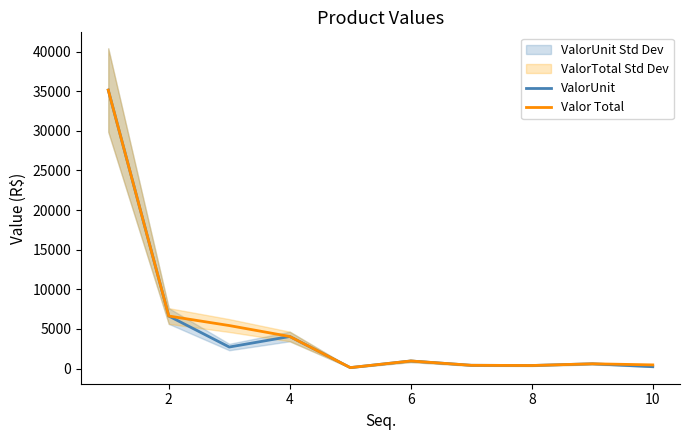

What is the highest value of the ValorUnit series?

35139.7